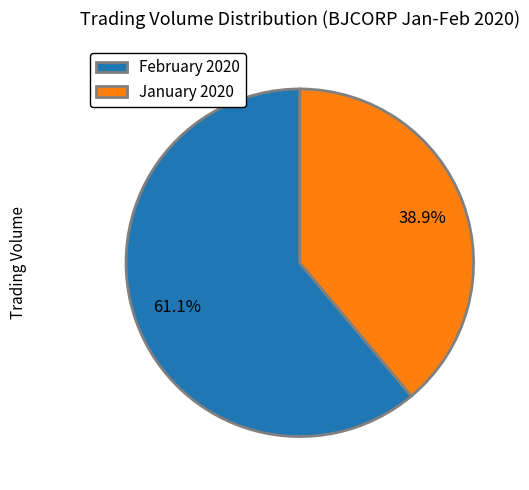

What is the largest slice in the pie chart?

February 2020